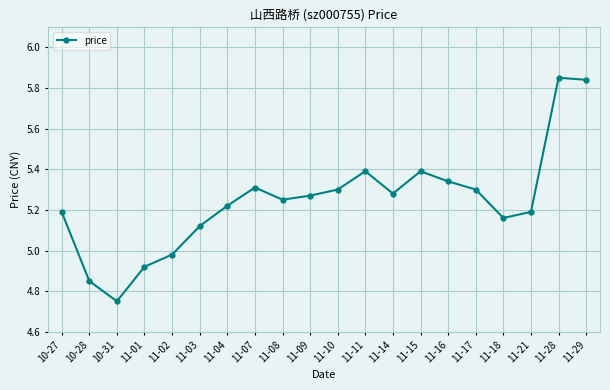

Approximately how many times larger is the value at 11-29 compared to 11-18?

1.1